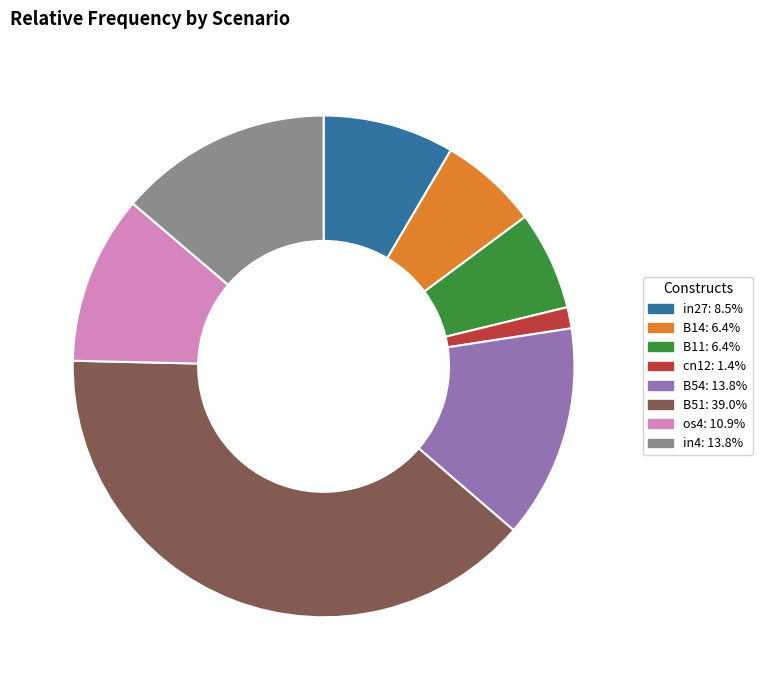

Combined, do cn12 and in4 account for over 50%?

No